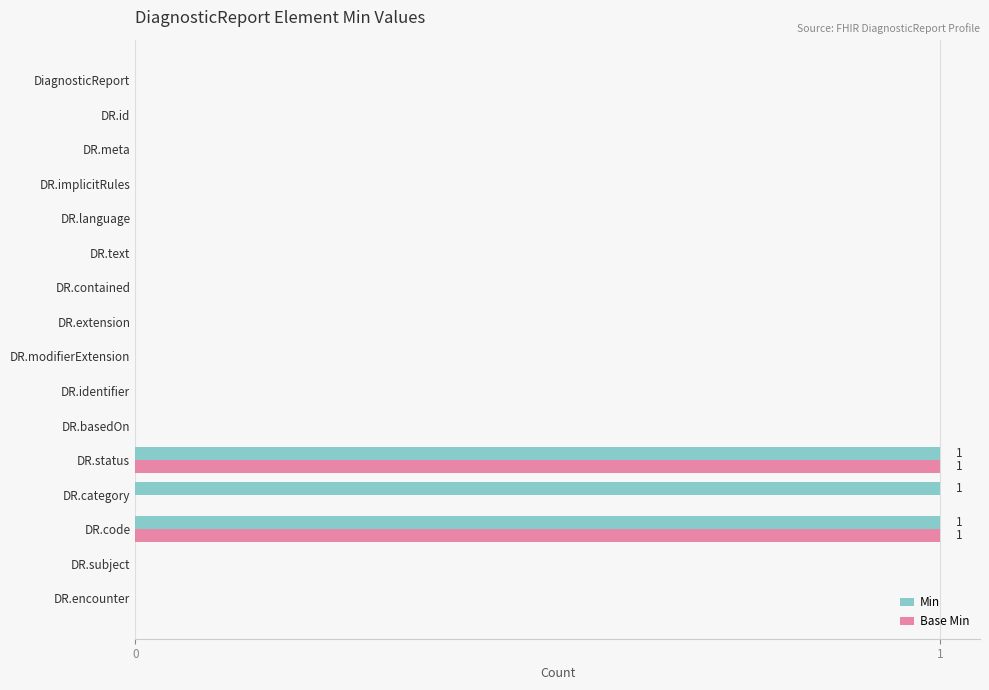

Count the number of categories in the chart.

16